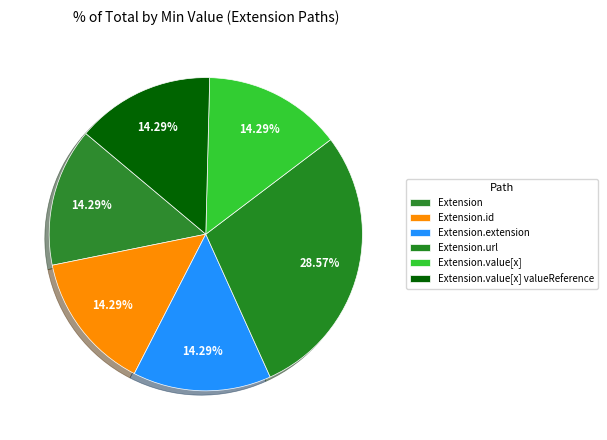

What percentage is the Extension.url slice, to the nearest percent?

29%